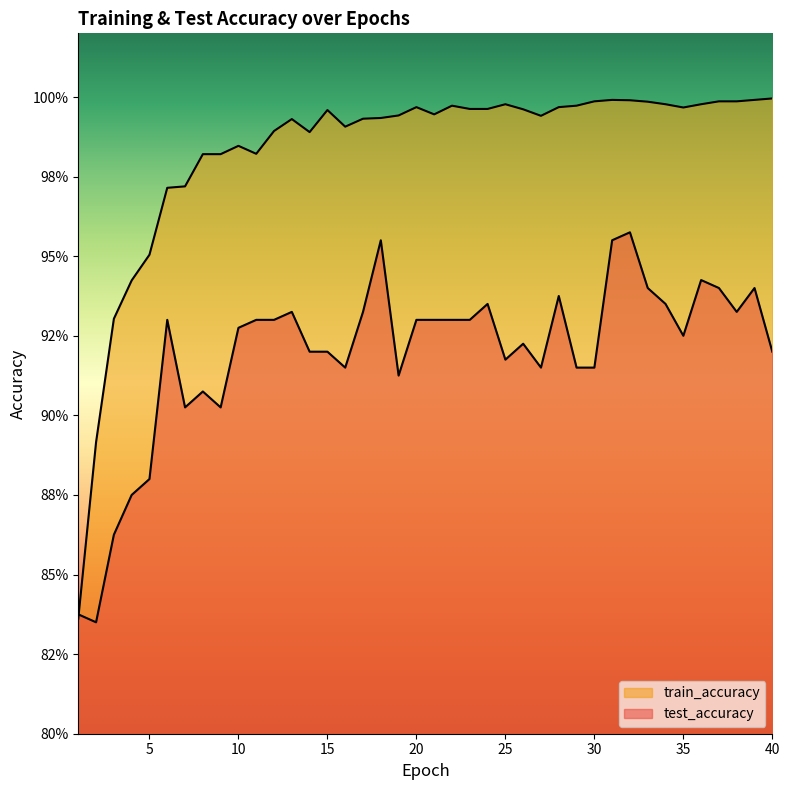

Count the number of data series in this chart.

2